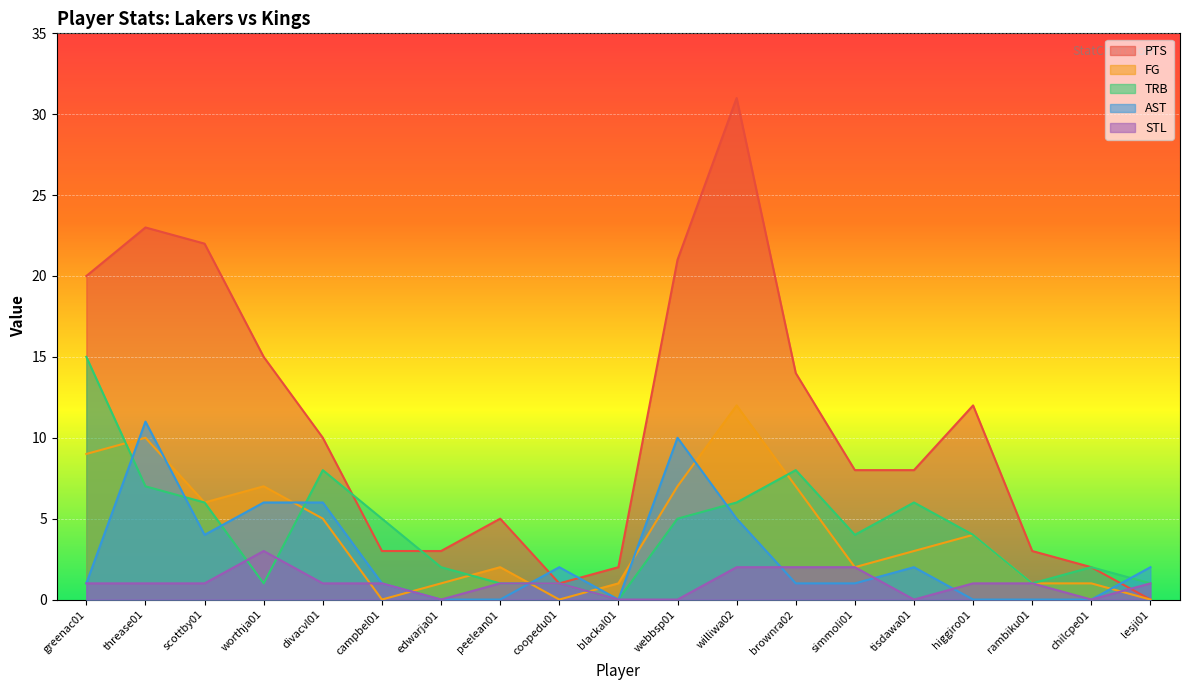

Count the number of categories in the chart.

19